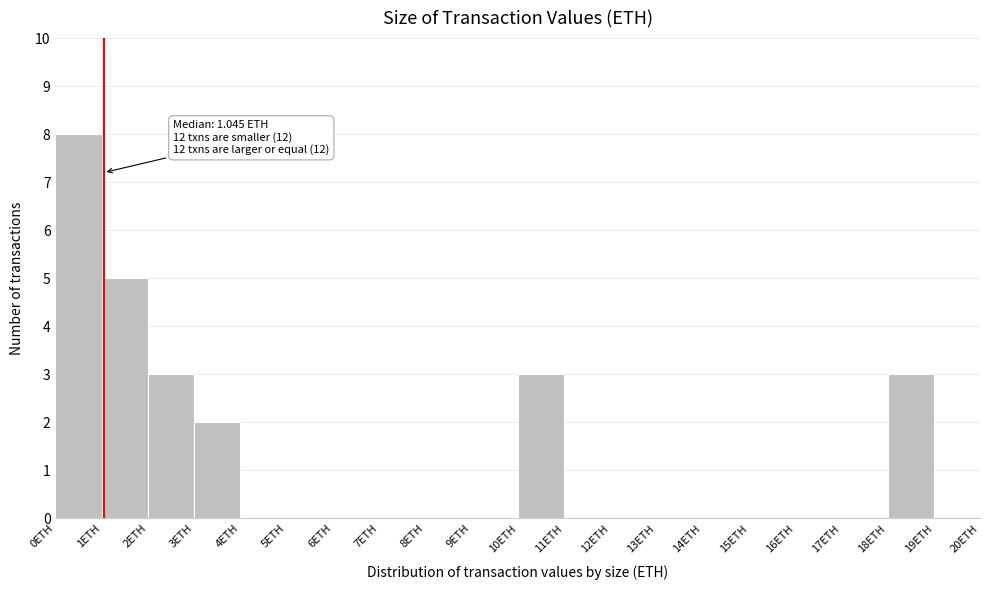

Which range on the x-axis has the tallest bar?

0 to 1